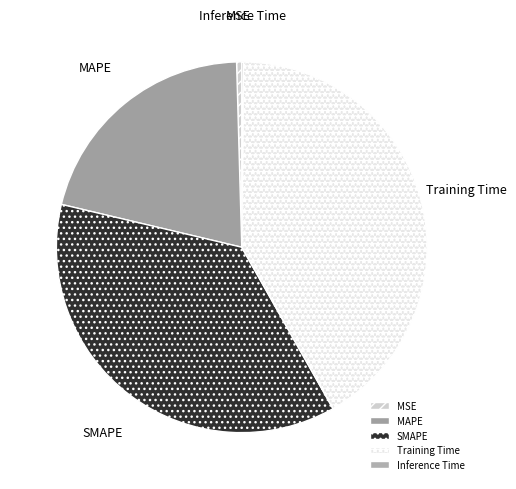

Does SMAPE account for over 50% of the chart?

No